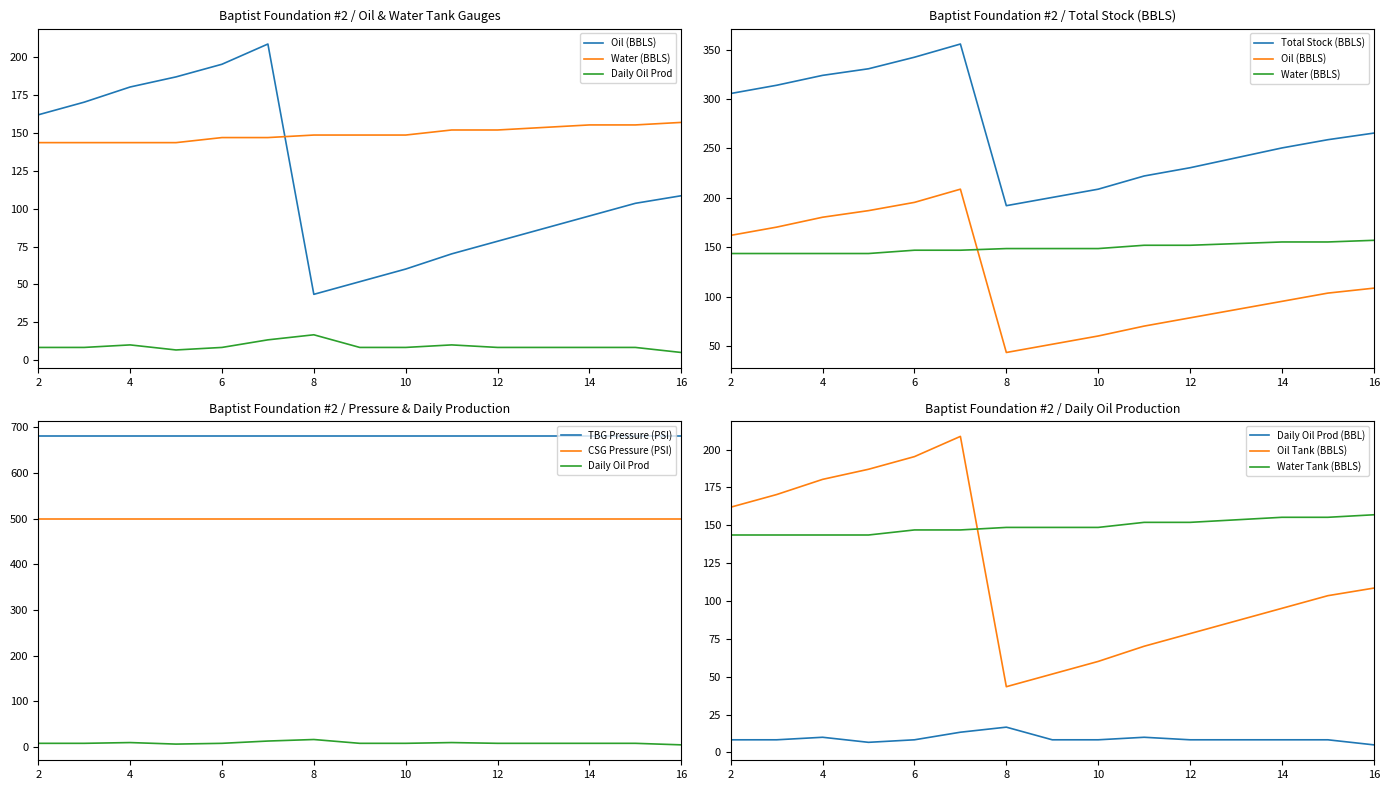

At which label does Total Stock (BBLS) reach its peak?

7